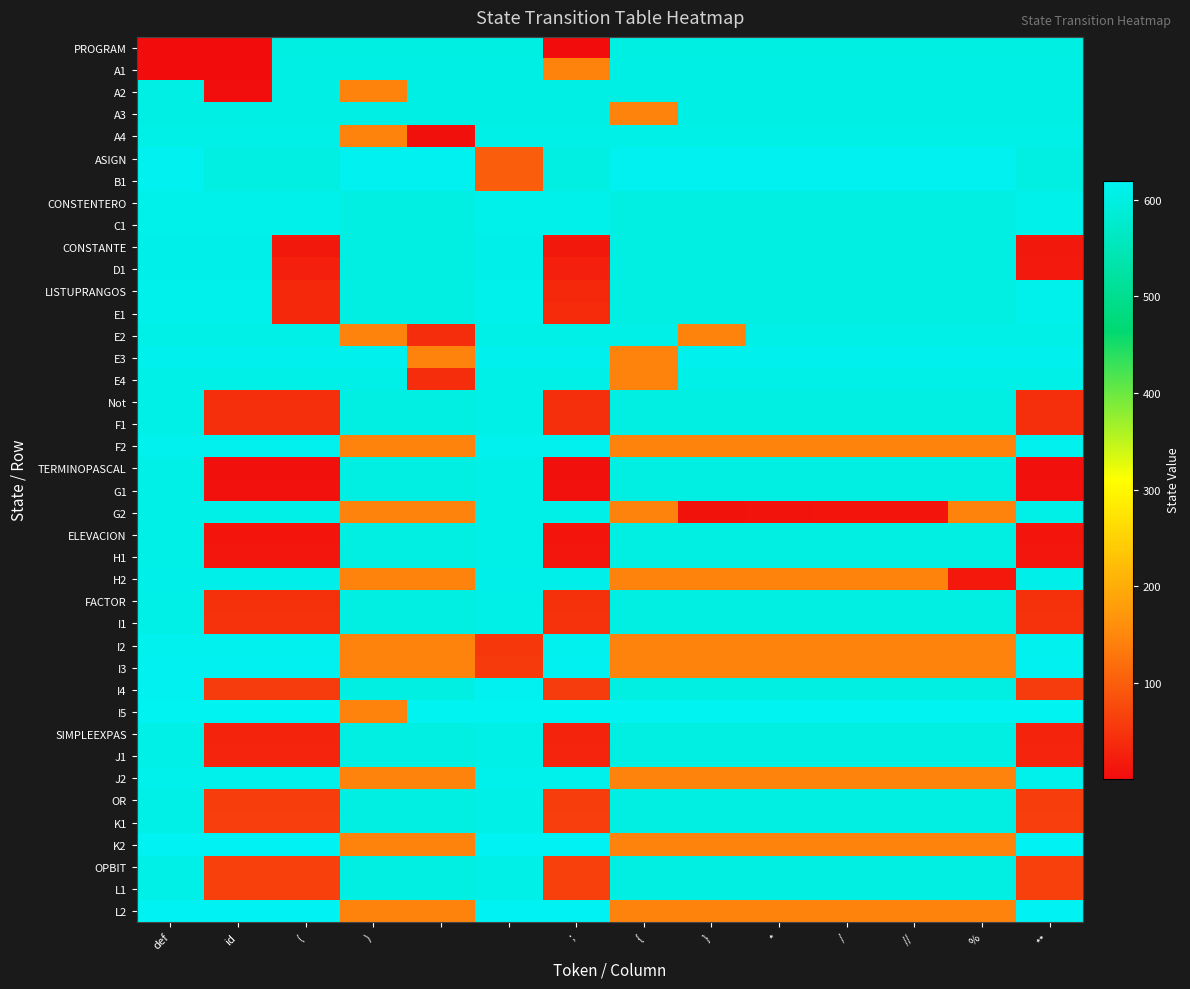

Which series has the largest total across all categories?

CONSTENTERO